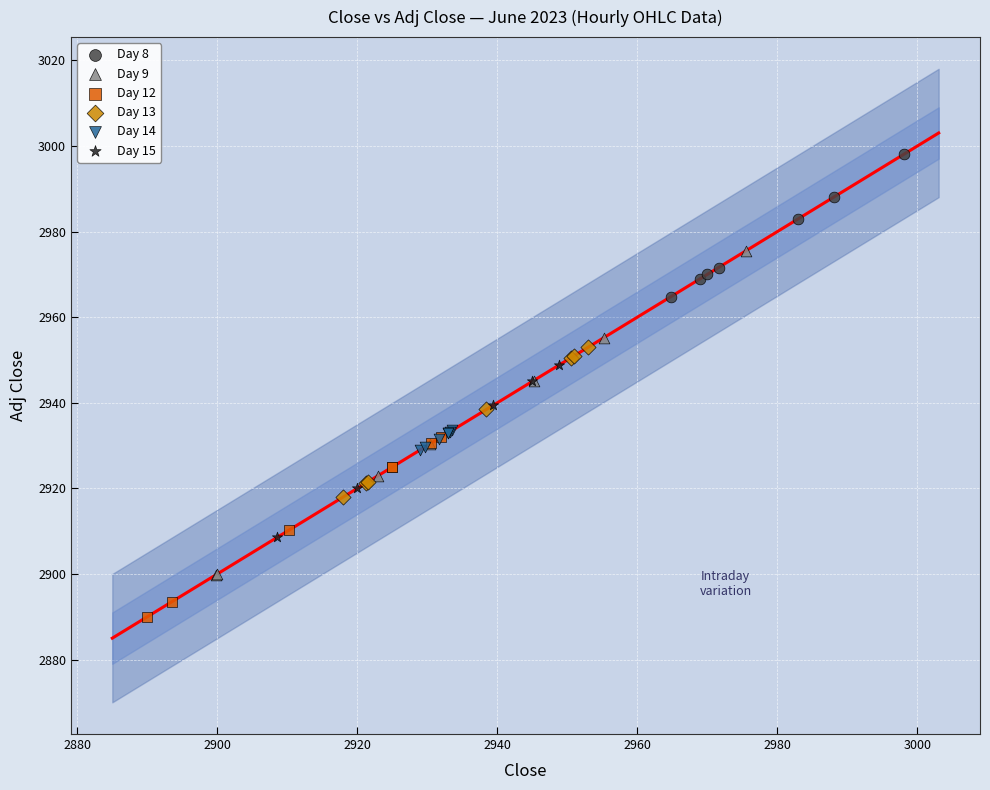

Which series contains the highest Y value?

Day 8